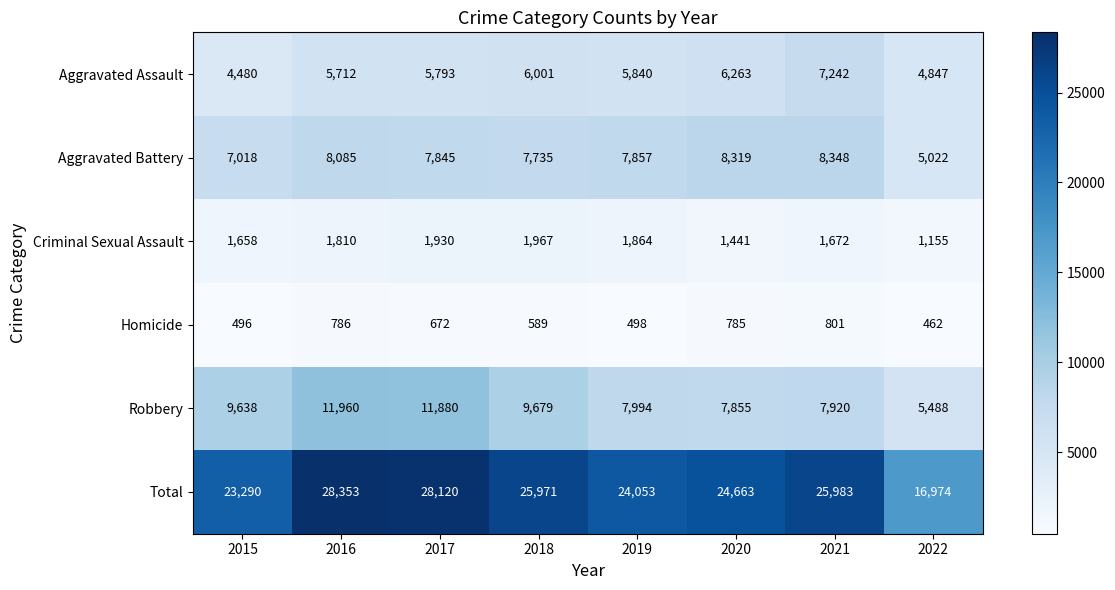

Which series has the widest spread of values?

Total